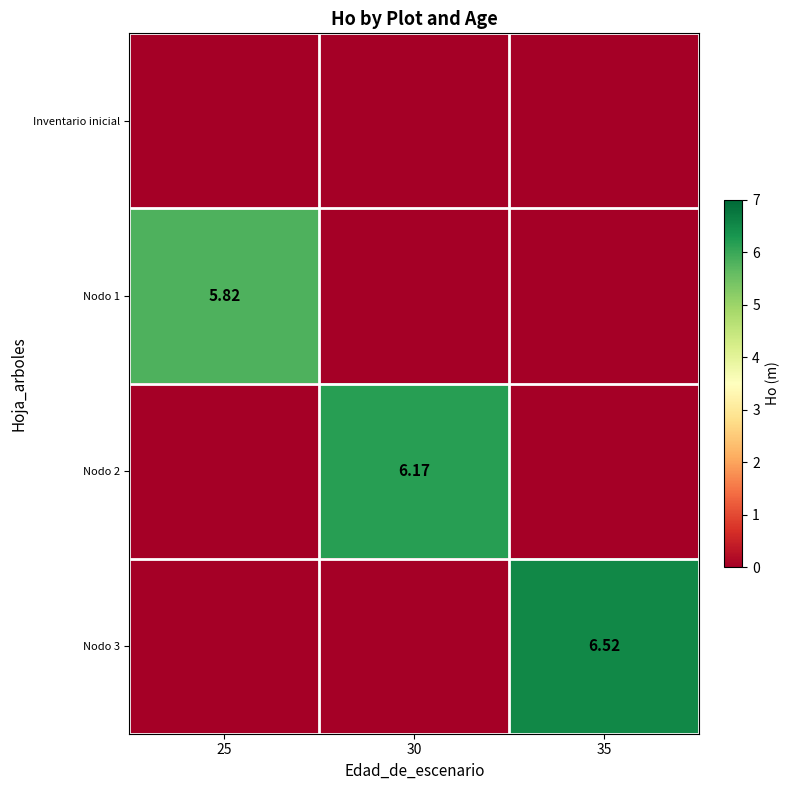

What is the total value across all series at 35?

6.5